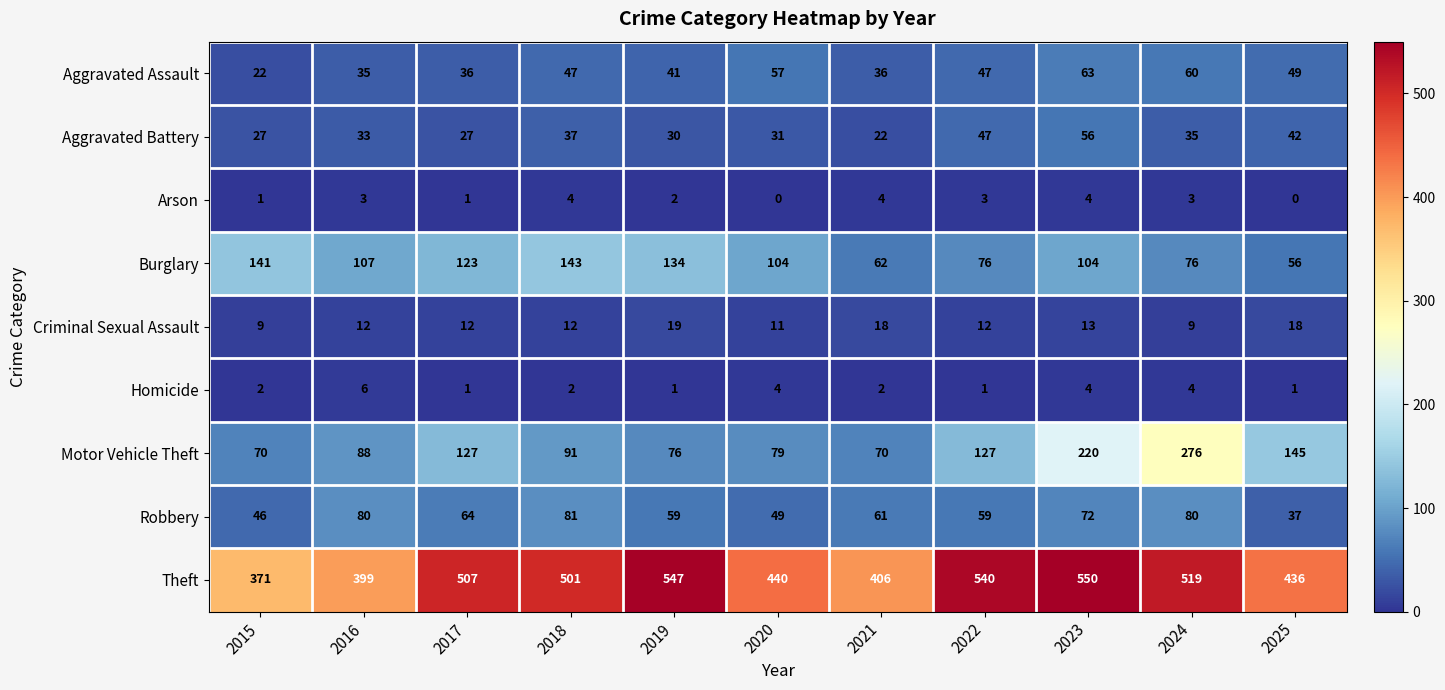

Rank the series at 2019 from highest to lowest value.

Theft, Burglary, Motor Vehicle Theft, Robbery, Aggravated Assault, Aggravated Battery, Criminal Sexual Assault, Arson, Homicide